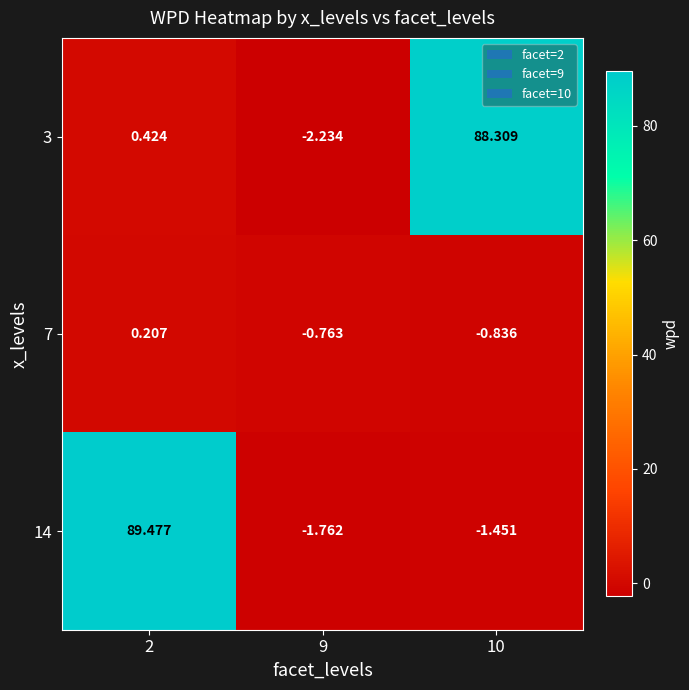

How many values in the 14 series are below -1?

2